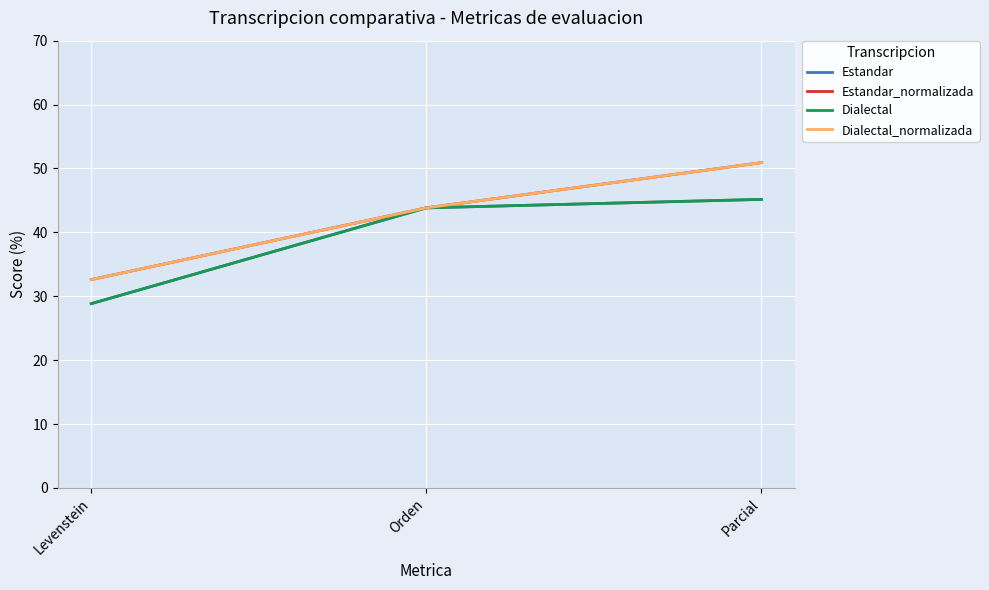

What is the smallest value displayed?

28.8